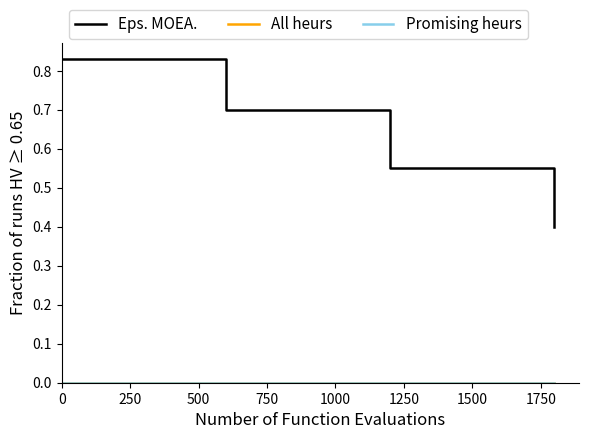

Does the chart have visible grid lines?

No